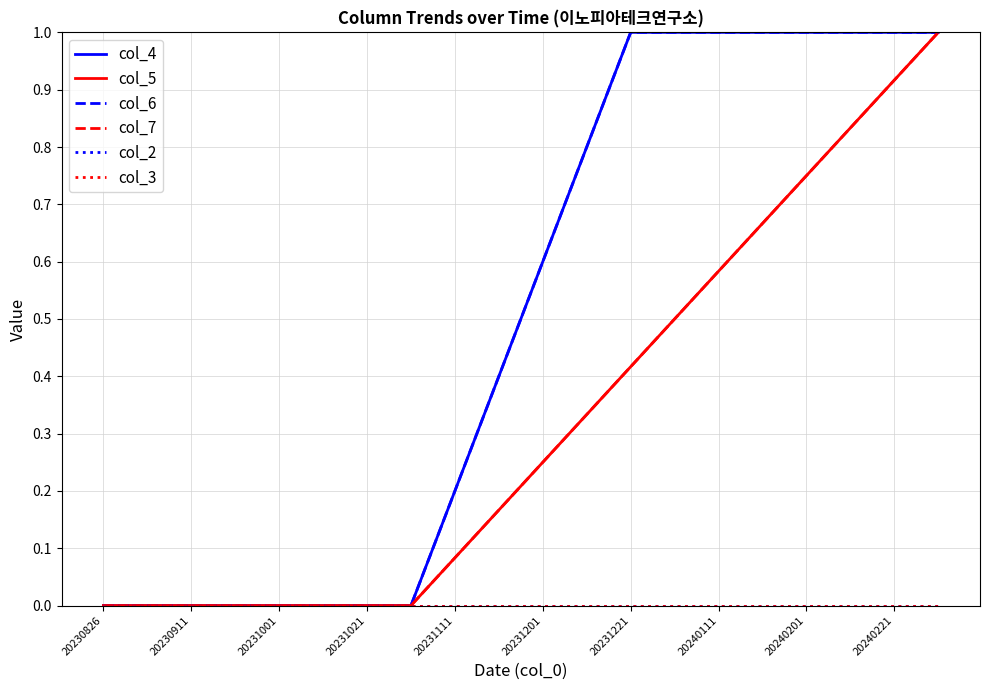

True or false: col_2 and col_7 cross at least once.

False